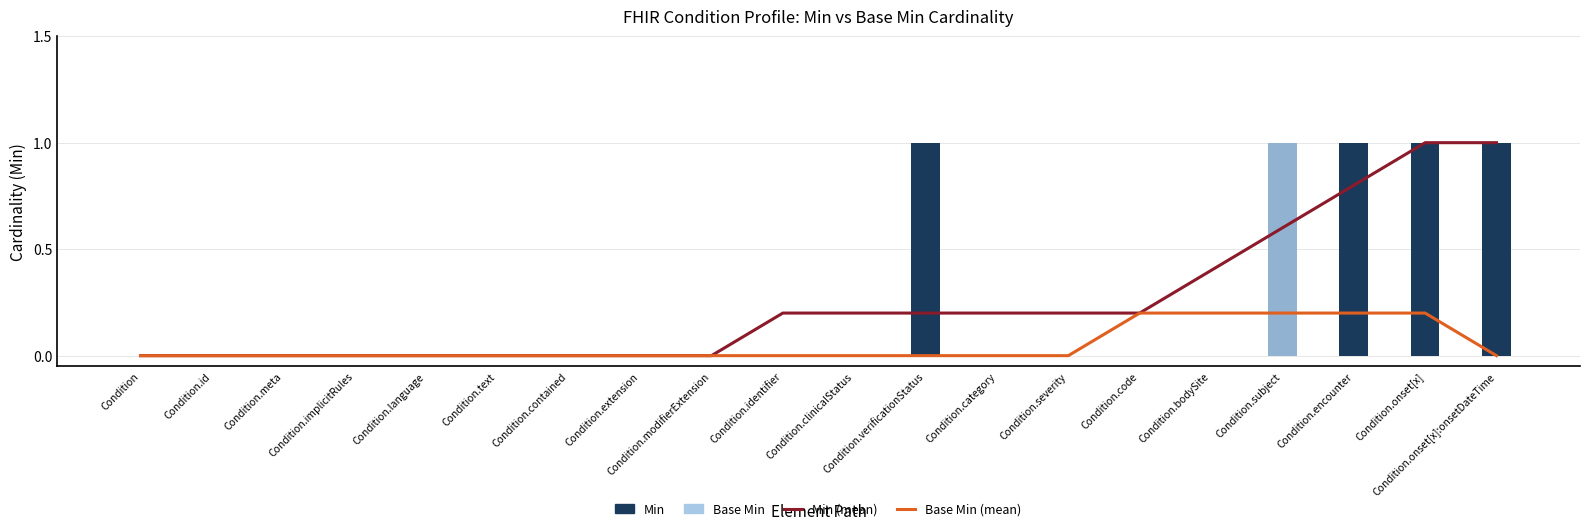

List the series in order of their peak value, highest first.

Min (mean), Min, Base Min, Base Min (mean)